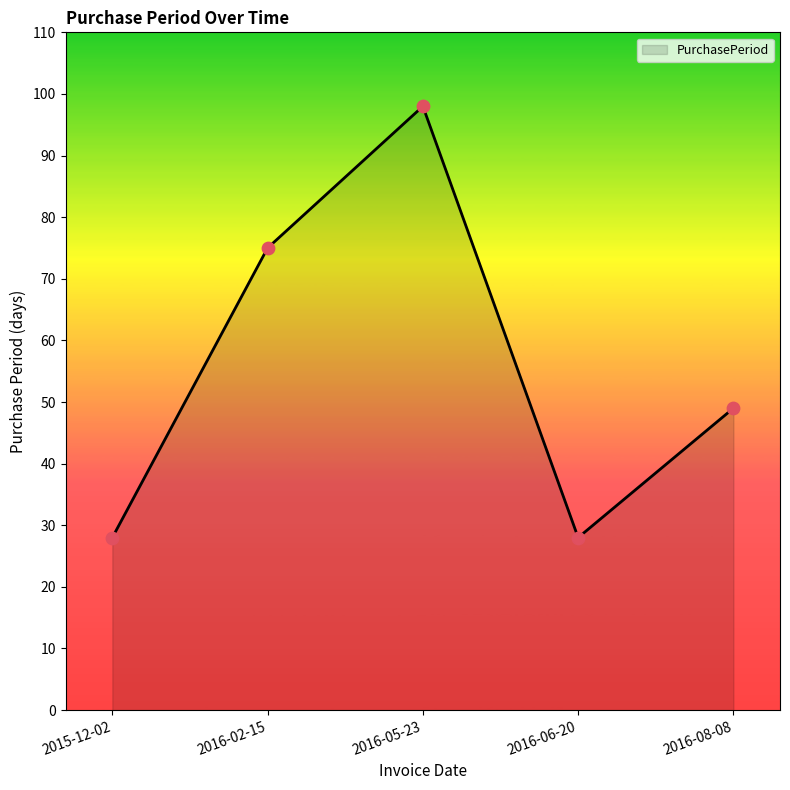

What is the change in value from 2016-02-15 to 2016-05-23?

+23